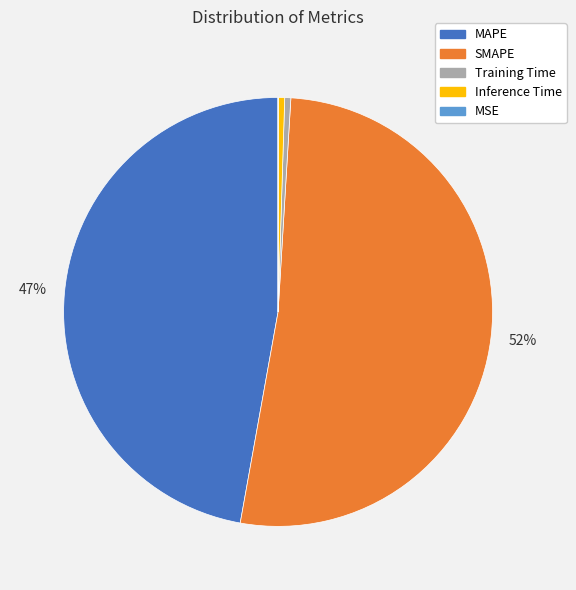

Is the sum of SMAPE and MAPE greater than half?

Yes